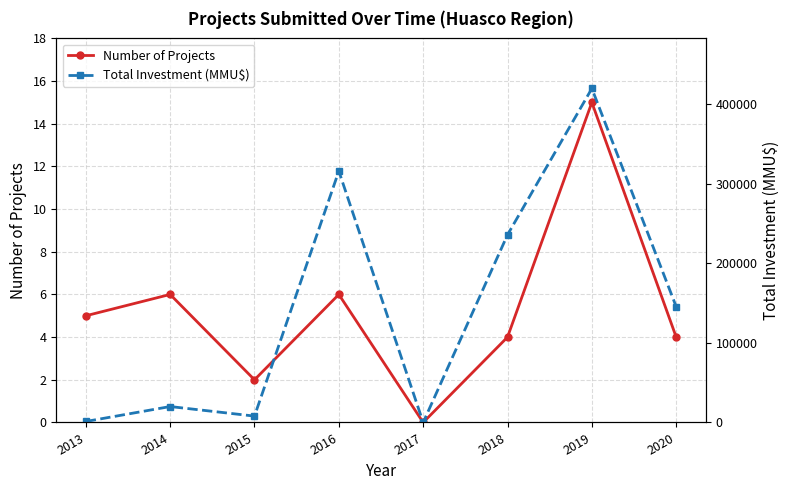

Which series has the largest total across all categories?

Total Investment (MMU$)